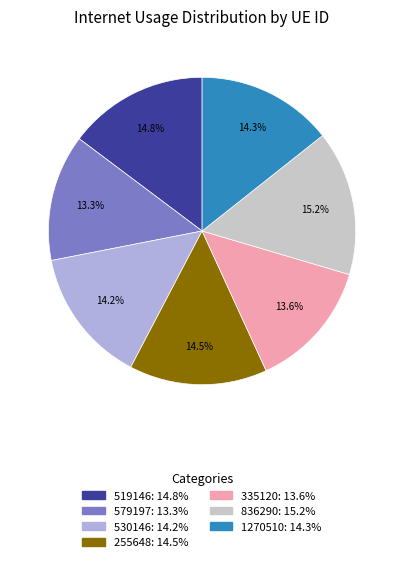

How much of the chart is everything except 836290?

84.8%